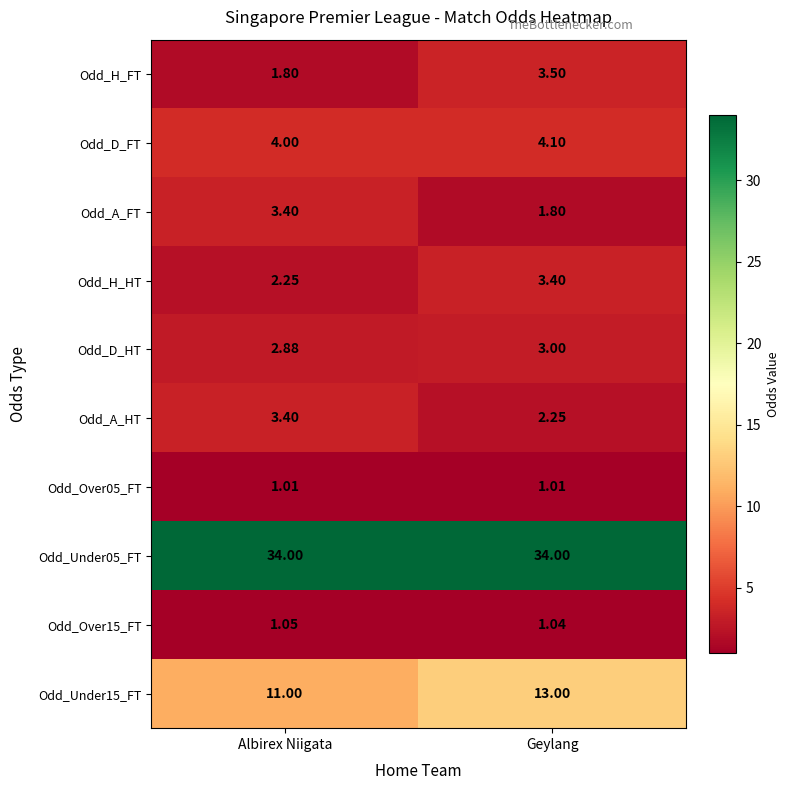

Which category has the highest value in the Odd_D_HT series?

Geylang